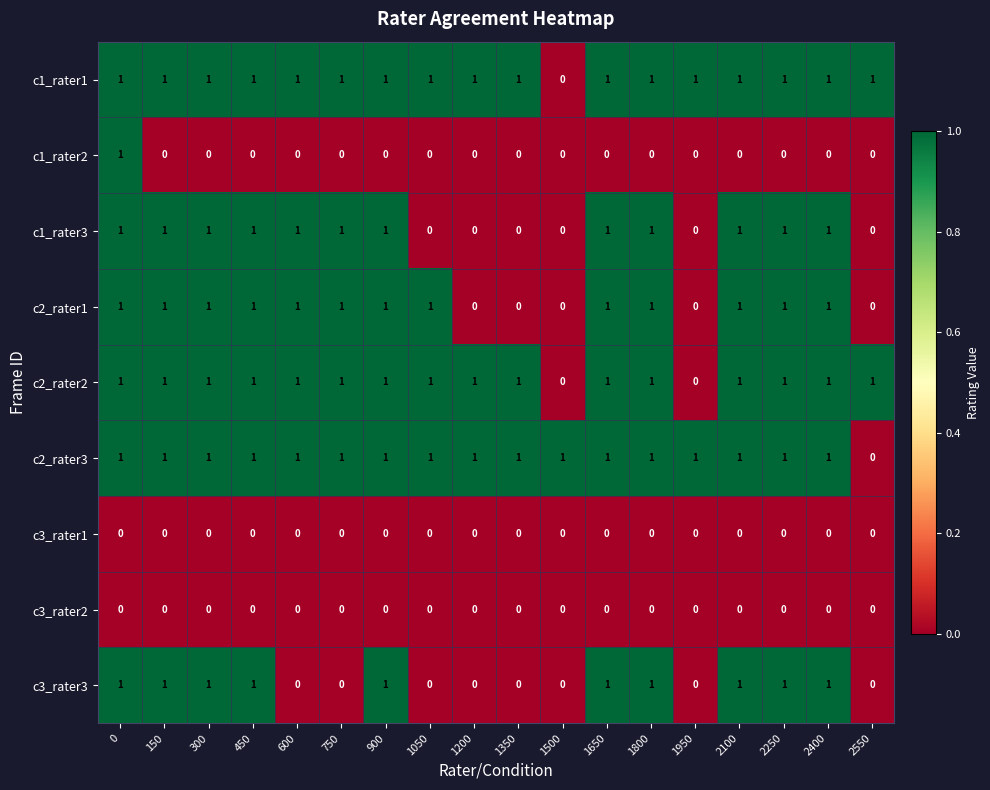

How many c2_rater2 values are between 1 and 2?

16